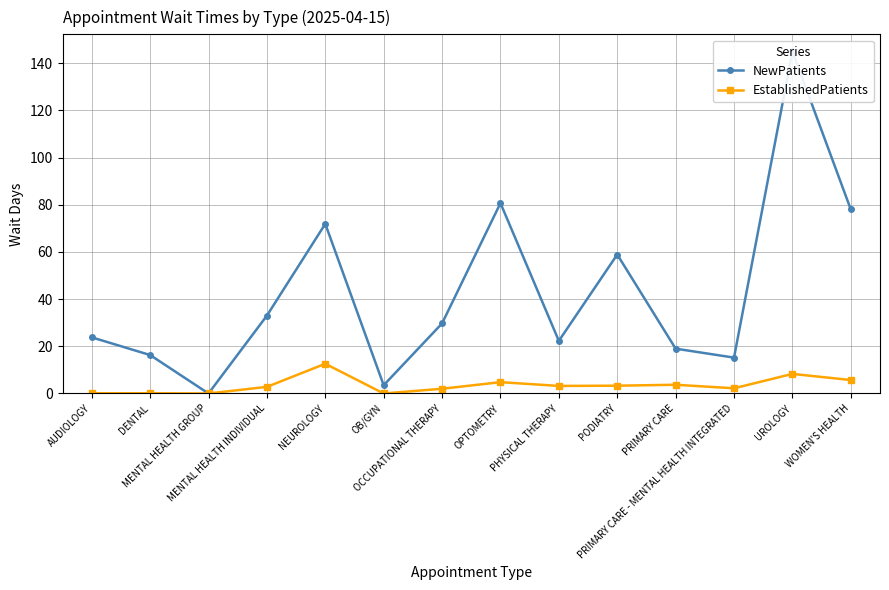

At which category is the sum across all series the highest?

UROLOGY